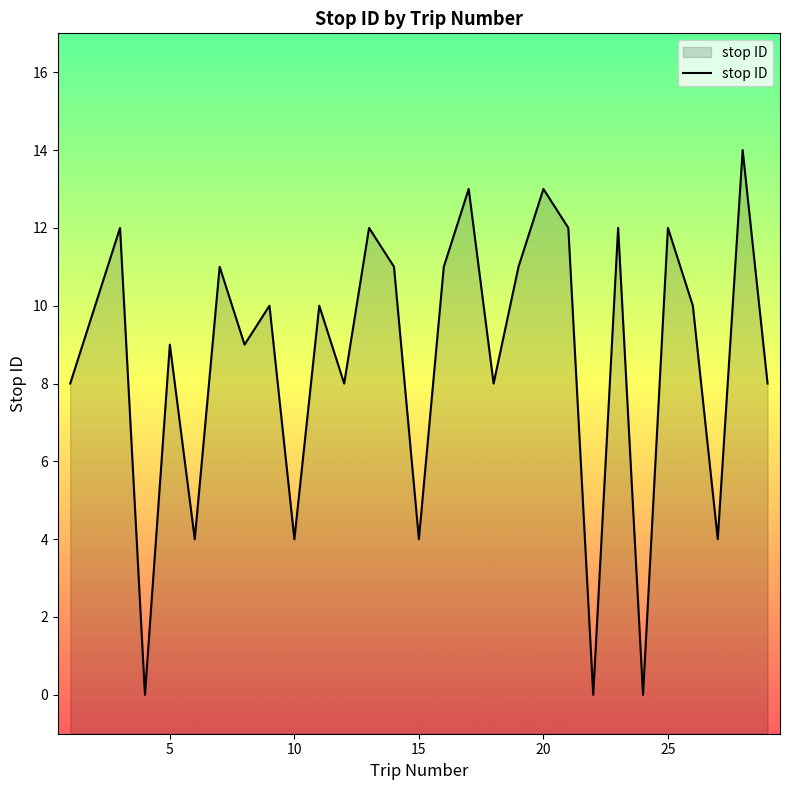

What is the greatest value displayed?

14